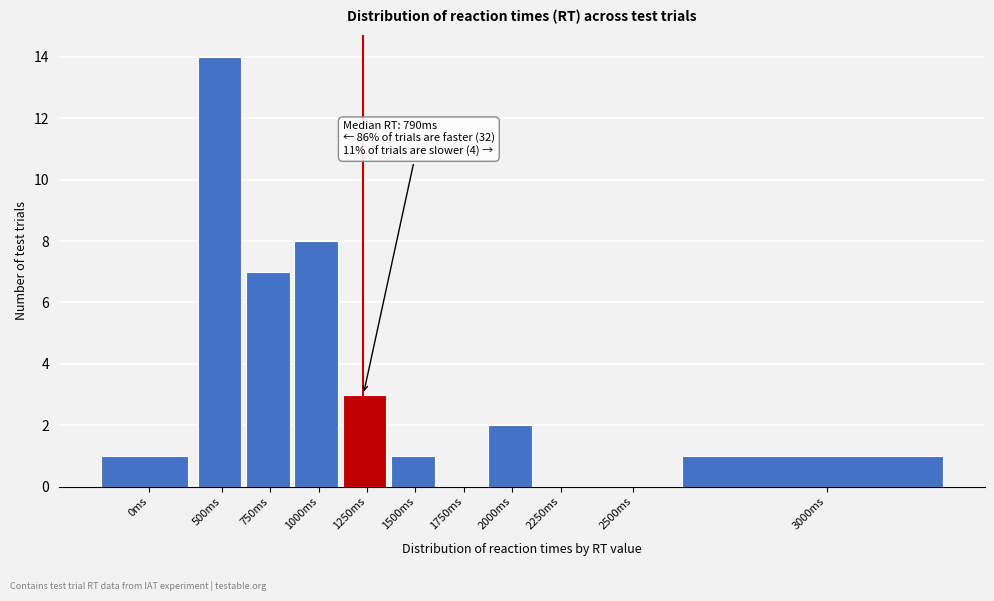

Reading left to right, transcribe all the data shown in this chart.

0ms=1	500ms=14	750ms=7	1000ms=8	1250ms=3	1500ms=1	1750ms=0	2000ms=2	2250ms=0	2500ms=0	3000ms=1